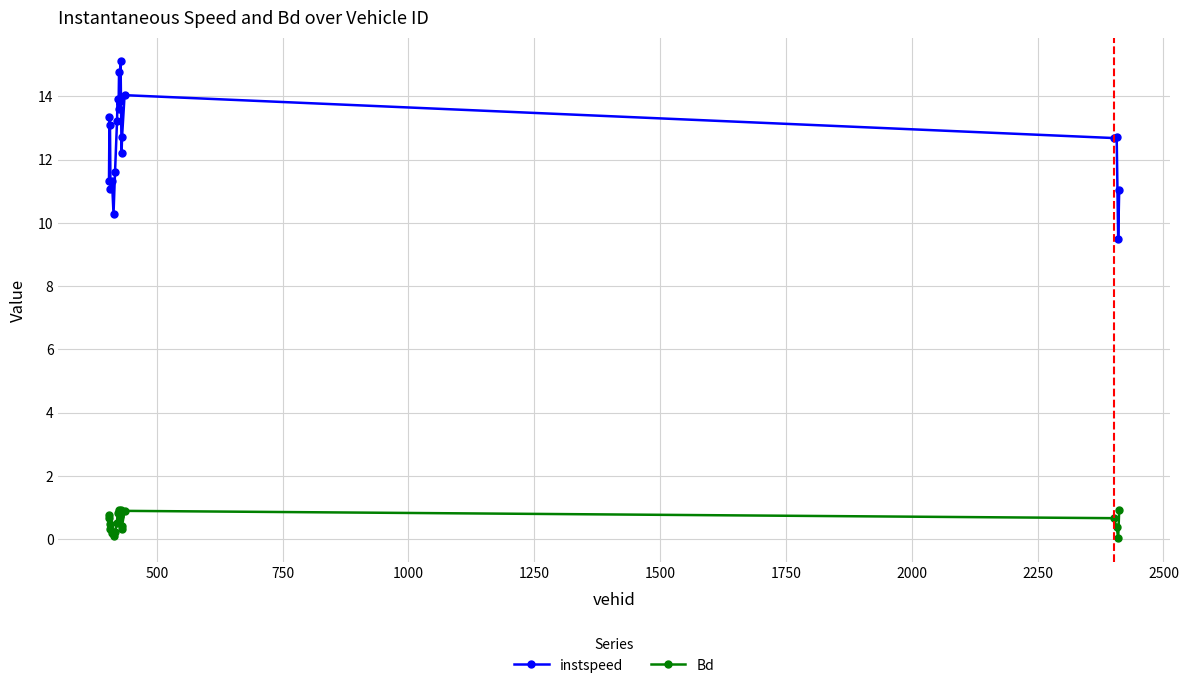

True or false: Bd and instspeed cross at least once.

False